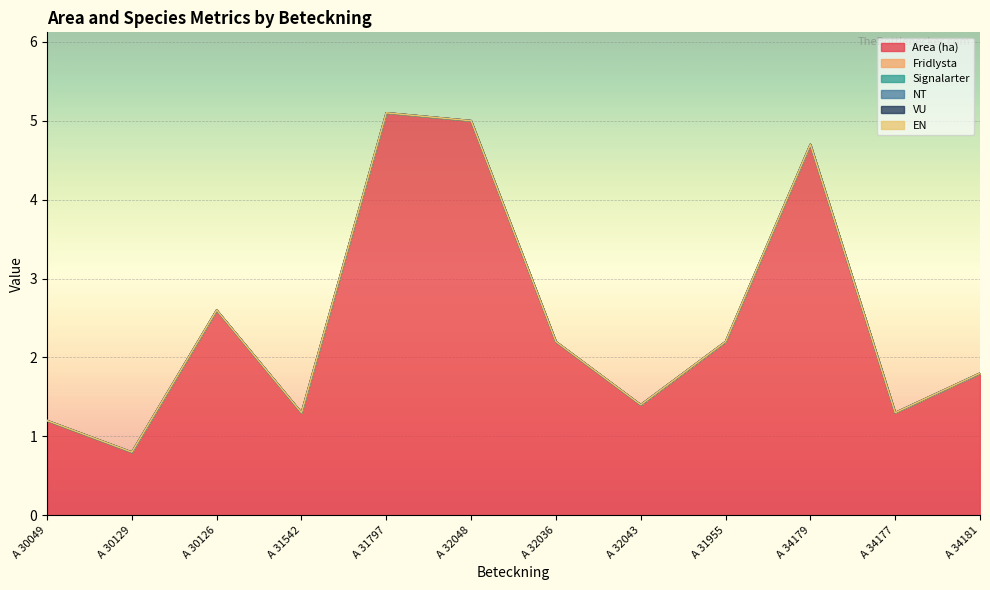

What is the value of the Area (ha) point at the 2nd from the left?

0.8